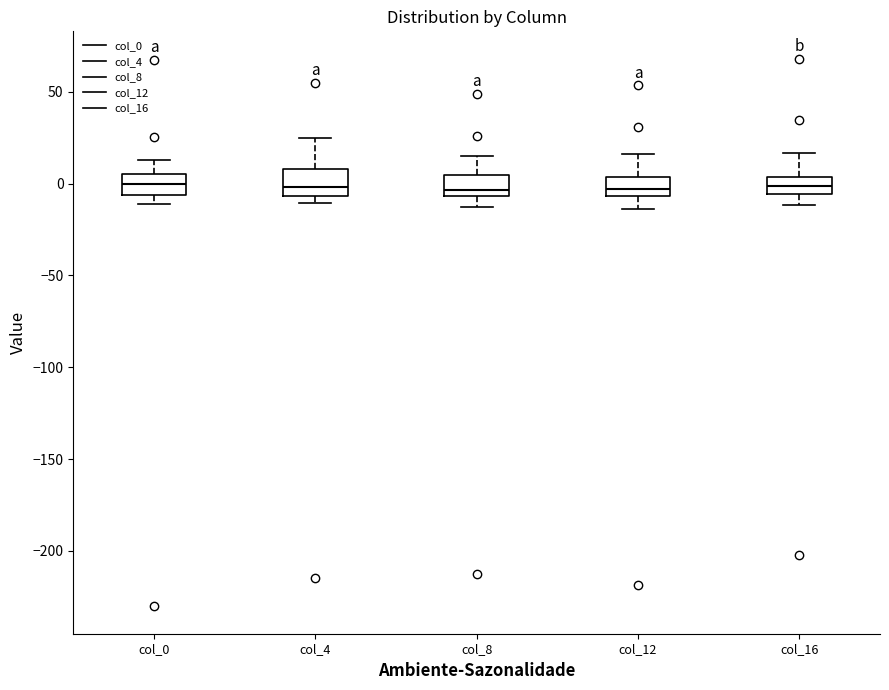

Where does the median line of the box for col_4 sit on the y-axis? The values are not printed on the chart, so give them approximately, as read against the axis.

0